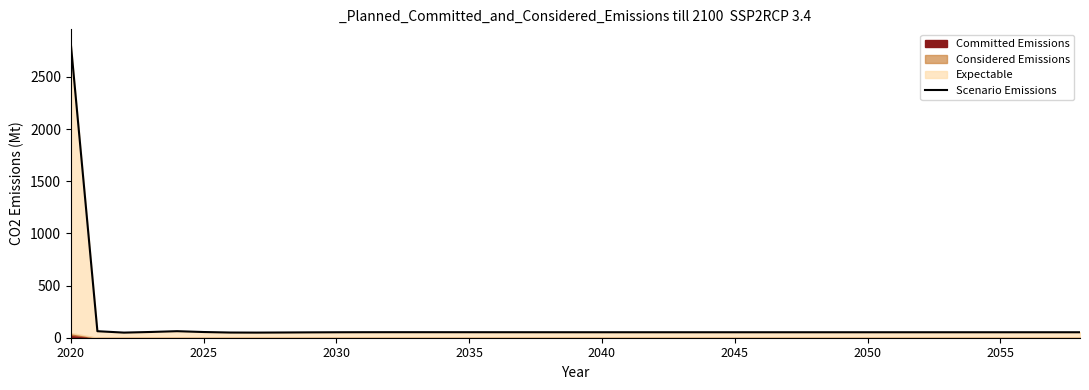

Does the chart display data point markers on the line(s)?

No